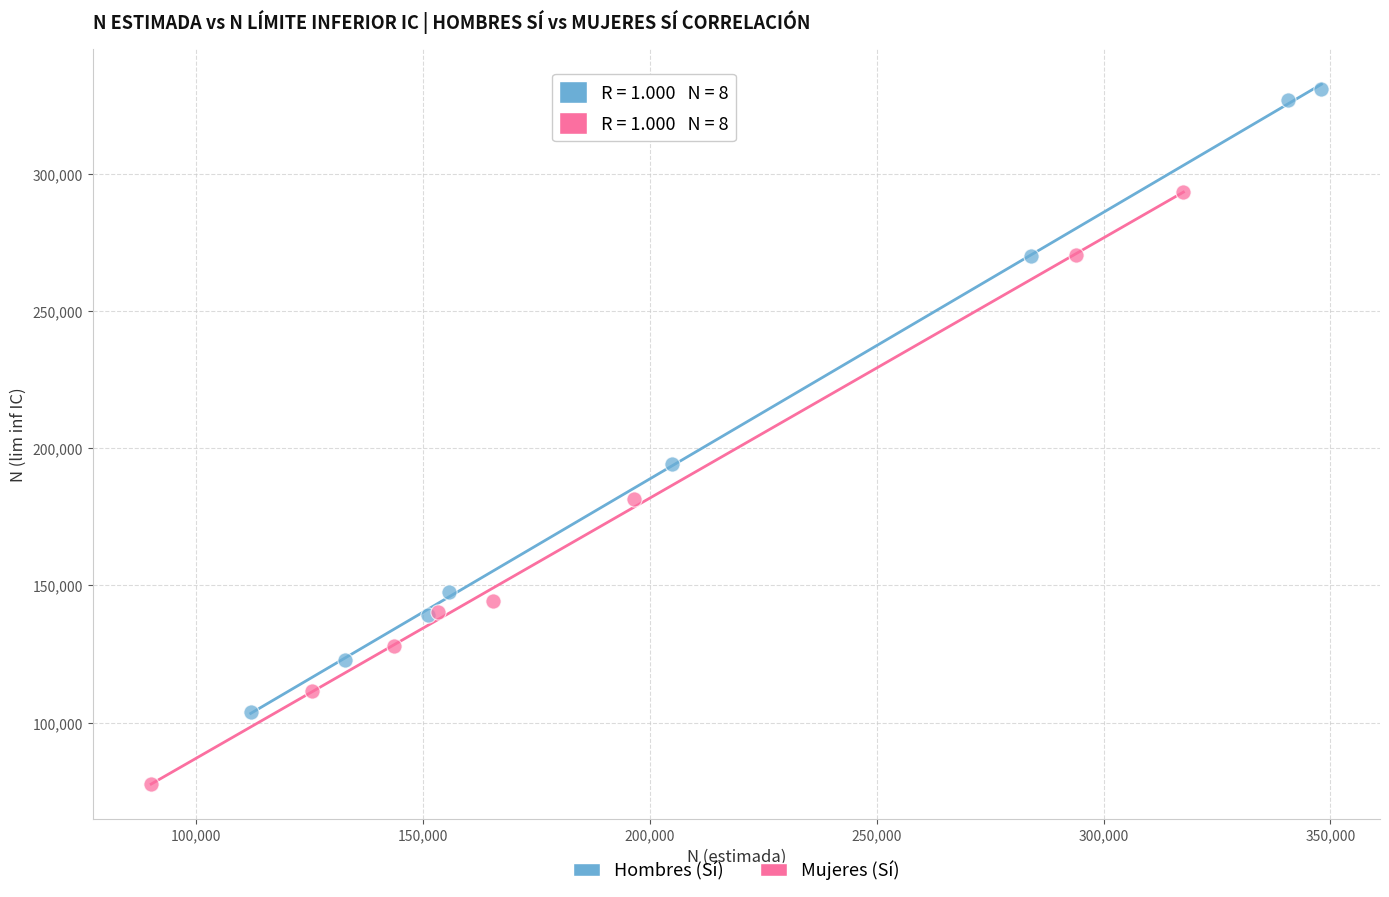

Which series reaches the minimum Y coordinate?

Mujeres (Sí)